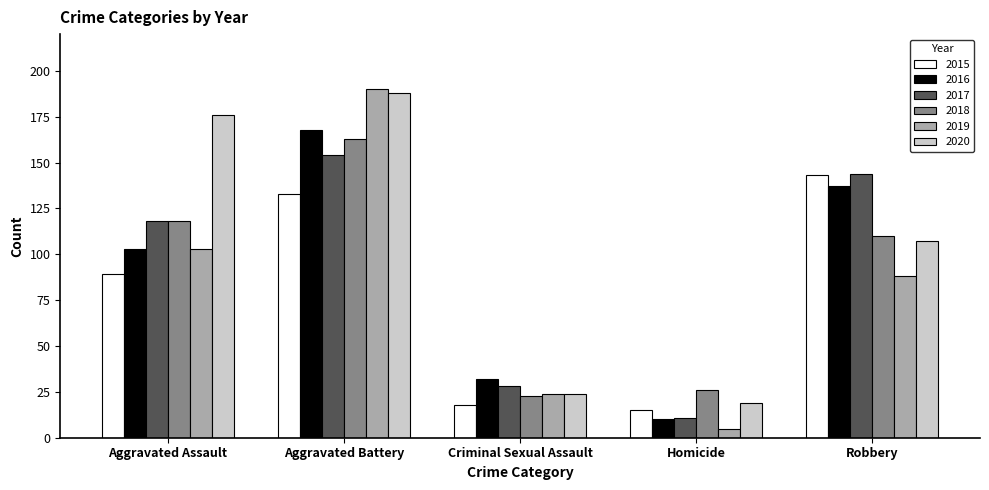

What is the highest value of the 2015 series?

143